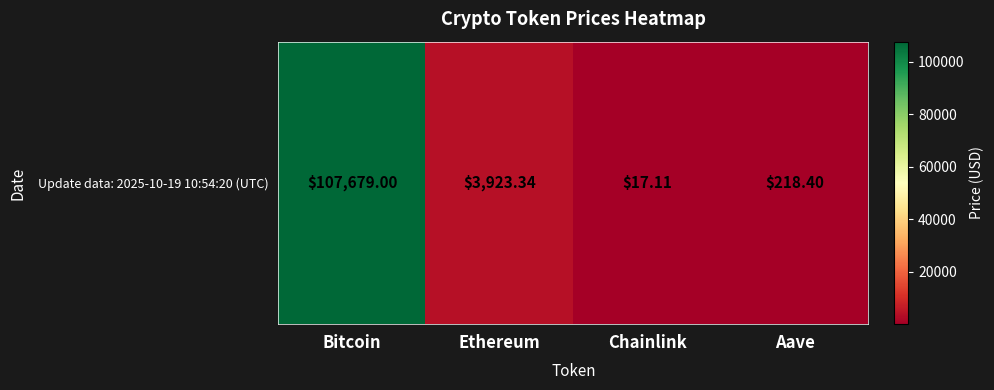

What is the difference between the maximum and minimum values?

107661.9